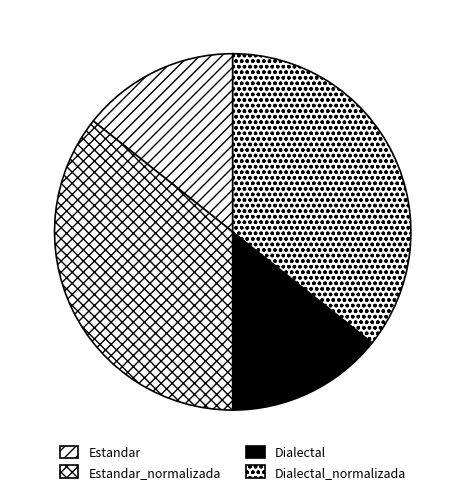

Is there a majority slice in this chart?

No